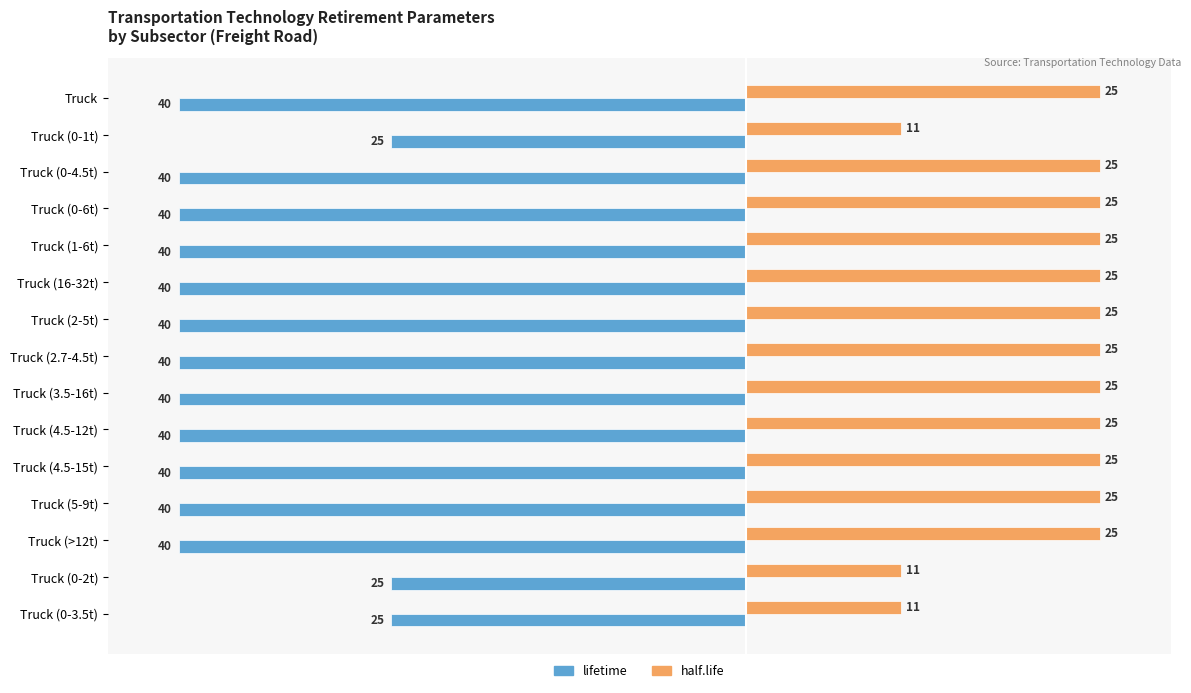

Is it true that lifetime equals -19 at Truck (0-6t)?

False